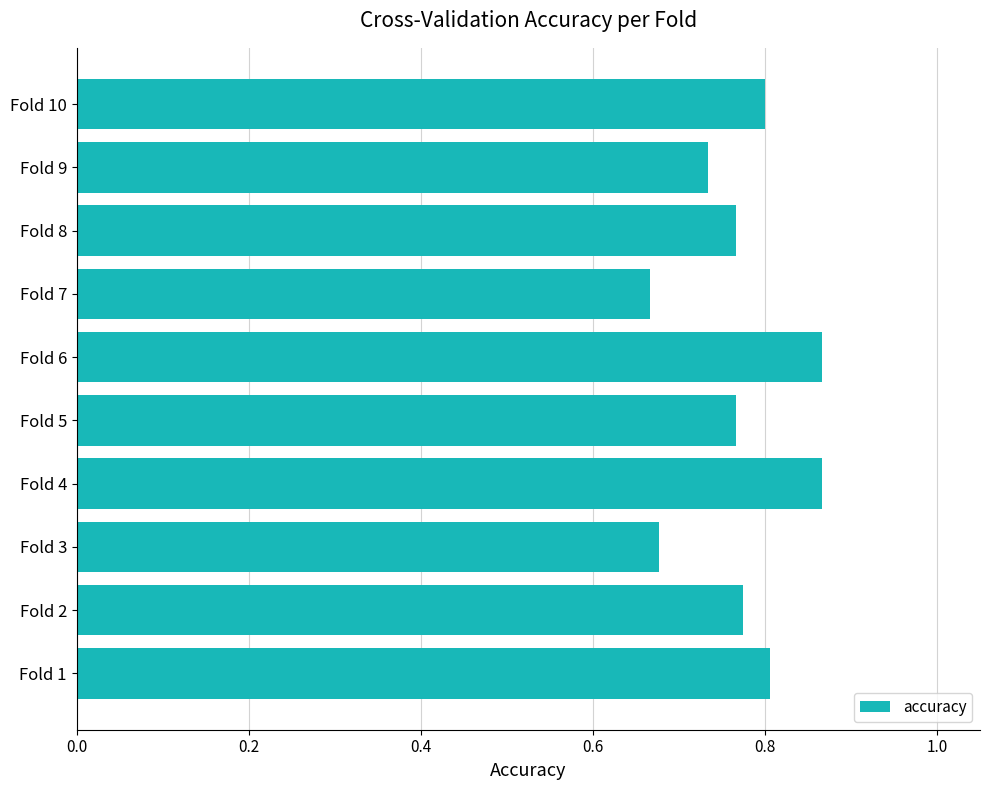

How many values are between 0 and 1?

10